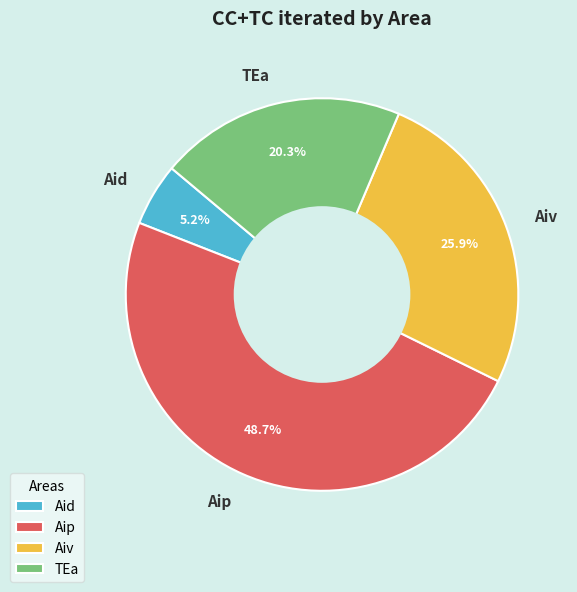

Does TEa account for over 50% of the chart?

No